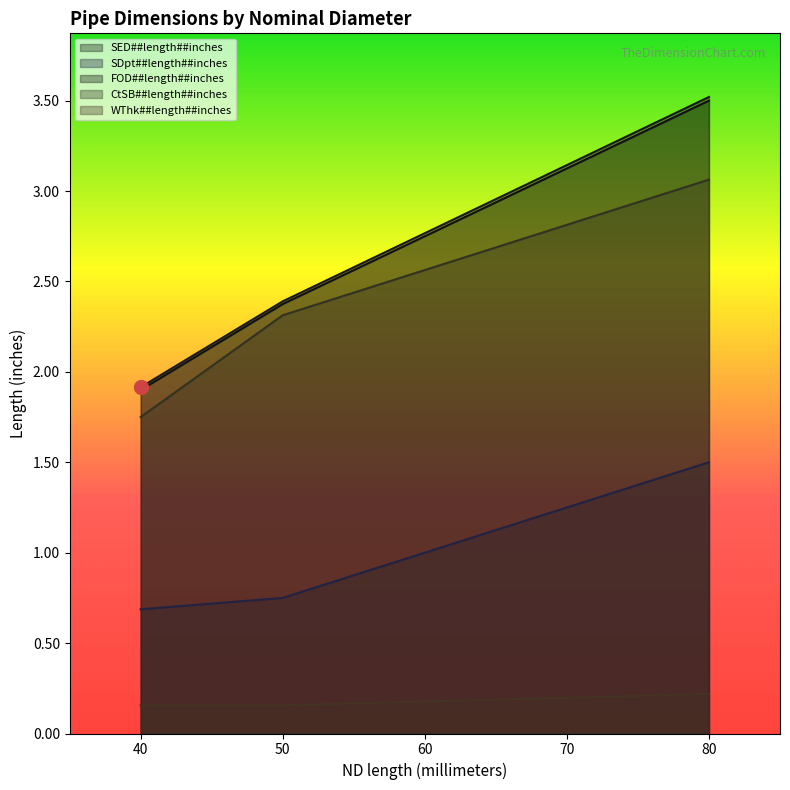

What is the spread (max minus min) of values at 40?

1.8